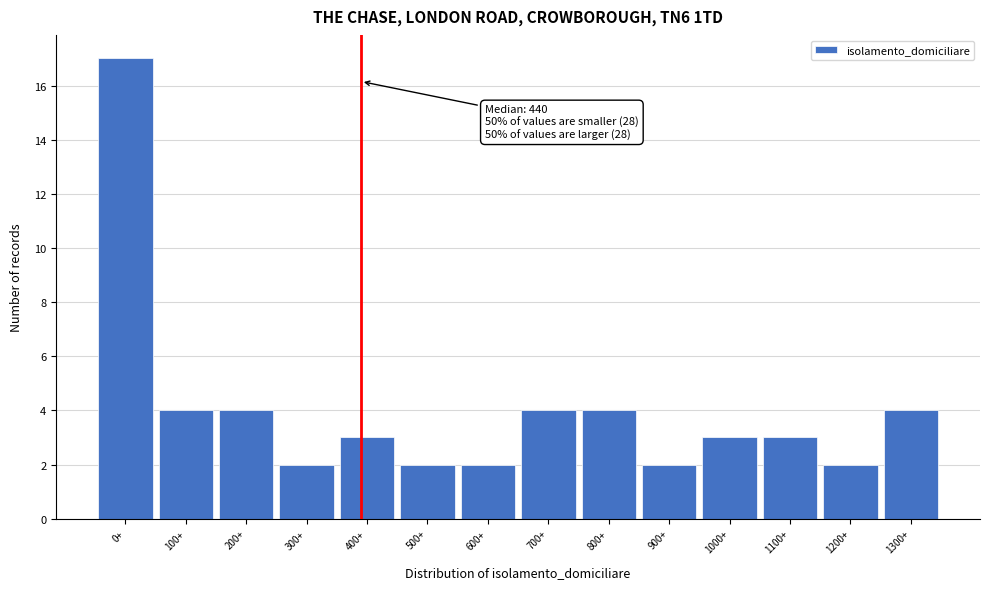

Reading left to right, extract all data points from this chart.

0+=17	100+=4	200+=4	300+=2	400+=3	500+=2	600+=2	700+=4	800+=4	900+=2	1000+=3	1100+=3	1200+=2	1300+=4